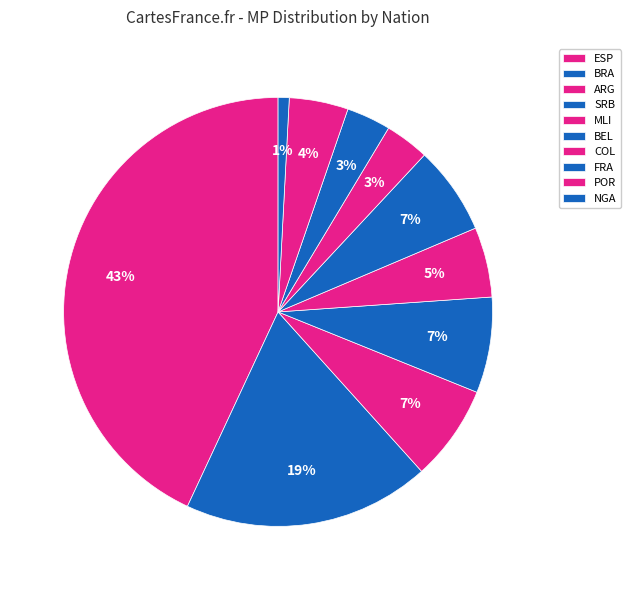

To the nearest percent, what is the average slice percentage?

10%